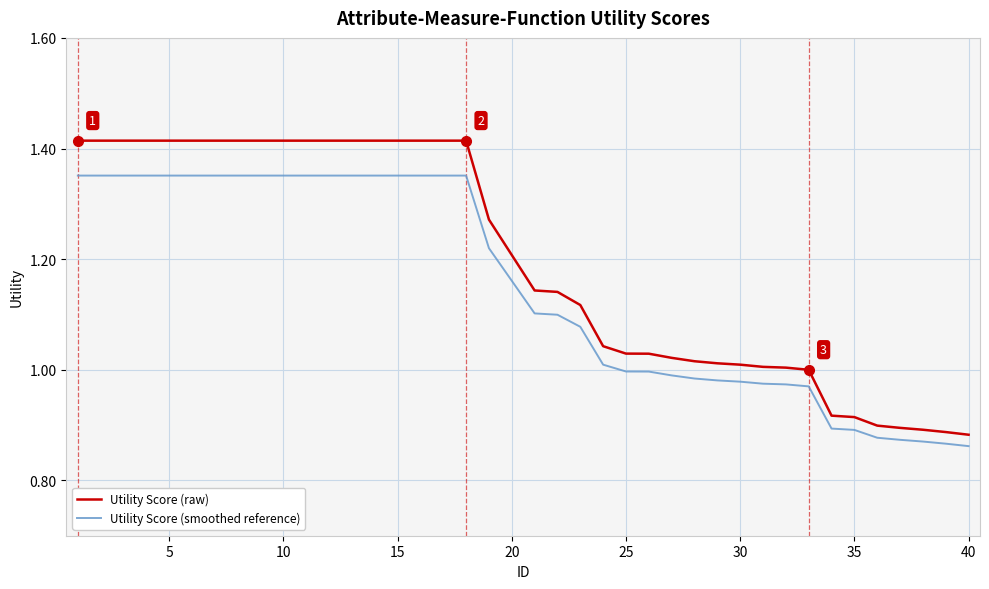

True or false: Utility Score (raw) and Utility Score (smoothed reference) intersect in this chart.

False